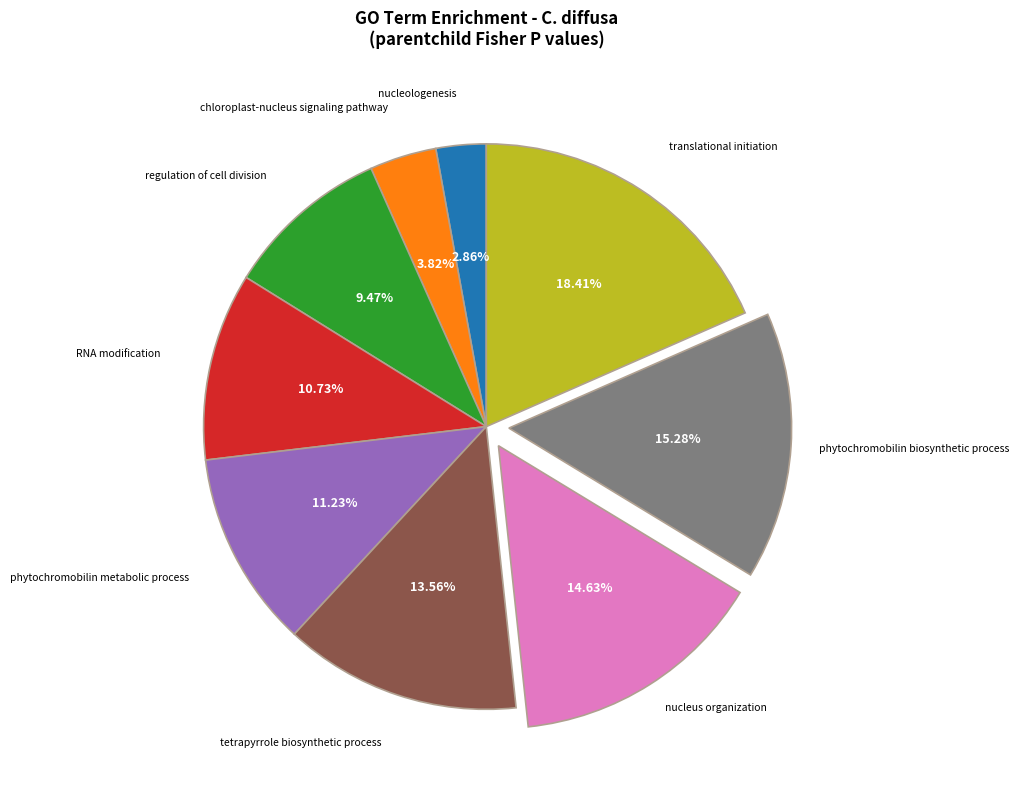

Is there a majority slice in this chart?

No